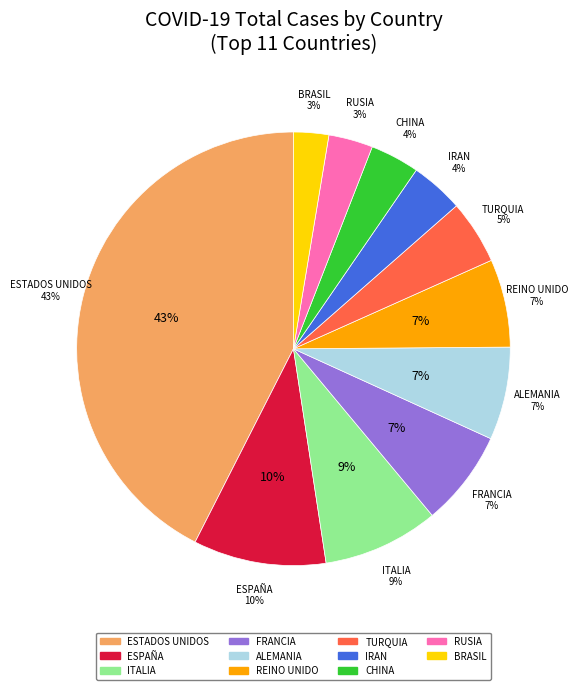

Which slice is the smallest?

Brasil